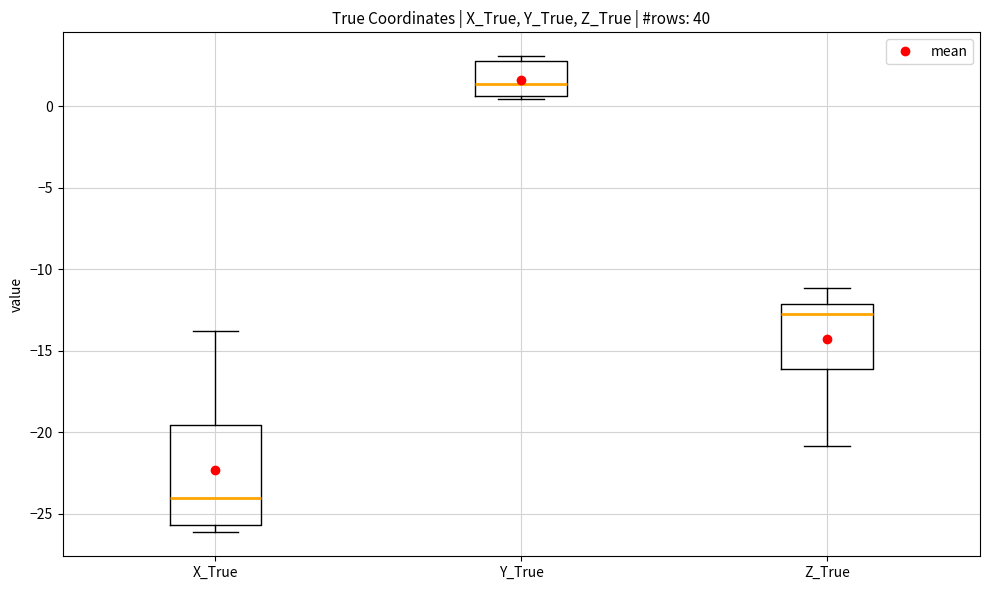

Reading left to right, read every box against the y-axis: the position of its median line, the range the box covers, and the ends of its whiskers. The values are not printed on the chart, so give them approximately, as read against the axis.

X_True: median -24.0, box -25.5 to -19.5, whiskers -26.0 to -14.0
Y_True: median 1.5, box 0.5 to 3.0, whiskers 0.5 (just below the box's lower edge) to 3.0 (just above the box's upper edge)
Z_True: median -12.5, box -16.0 to -12.0, whiskers -21.0 to -11.0